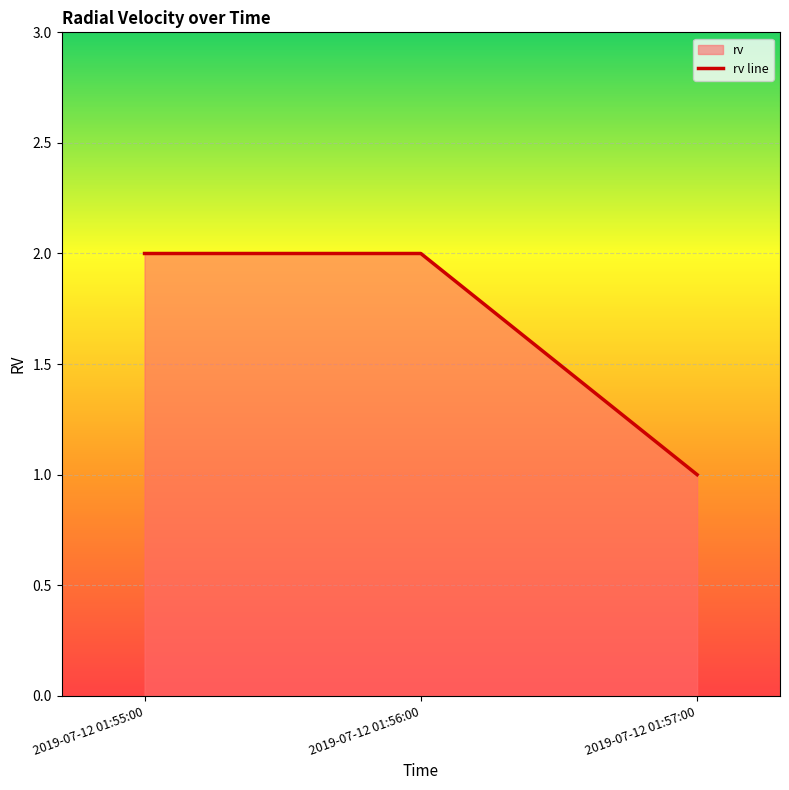

How many values are between 1 and 2?

3